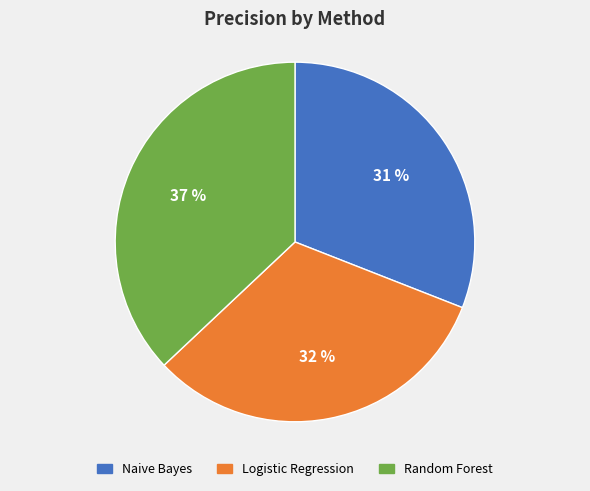

Combined, do Random Forest and Naive Bayes account for over 50%?

Yes